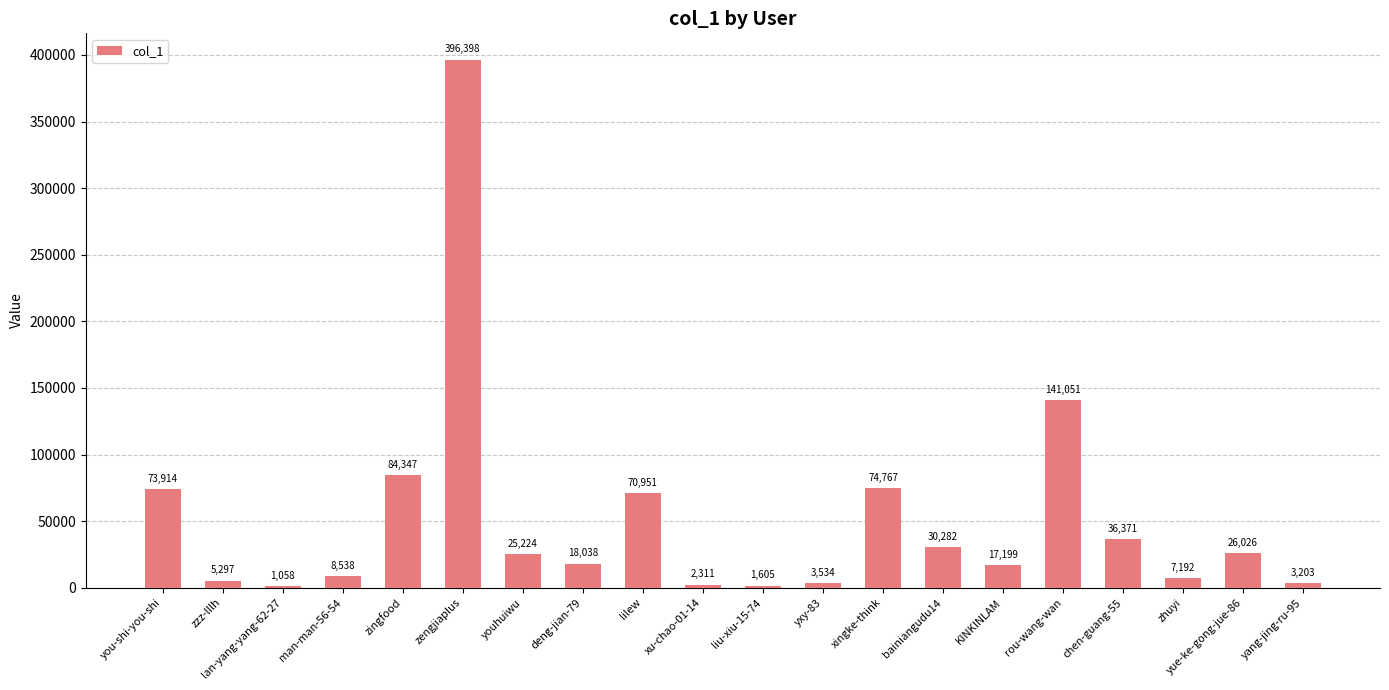

Which label corresponds to the largest value in the chart?

zengjiaplus